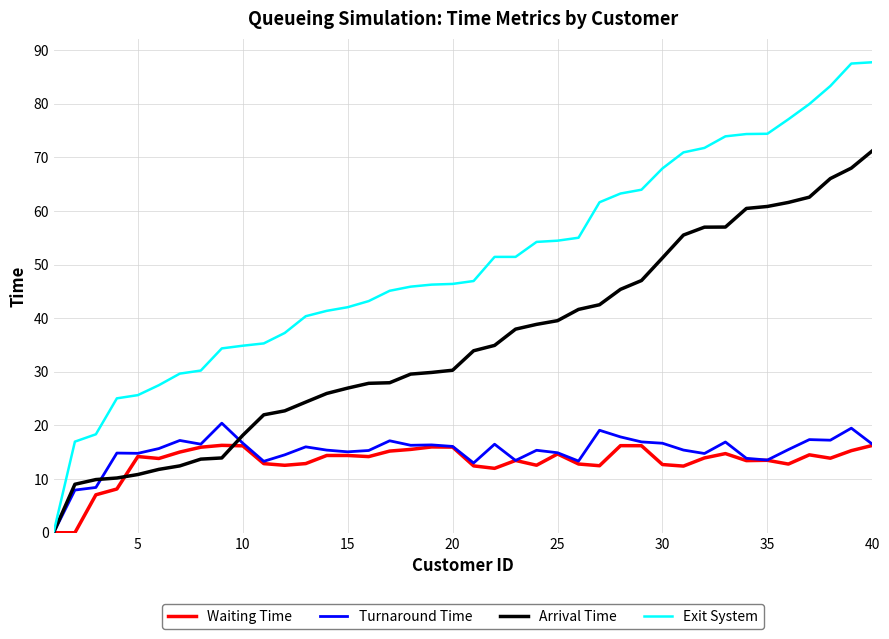

Which series has the largest range (max minus min)?

Exit System